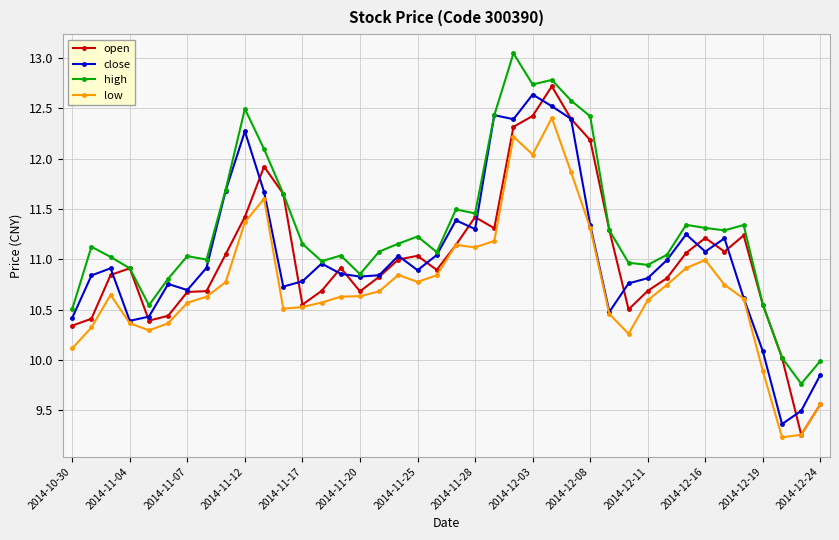

True or false: high and low intersect in this chart.

False